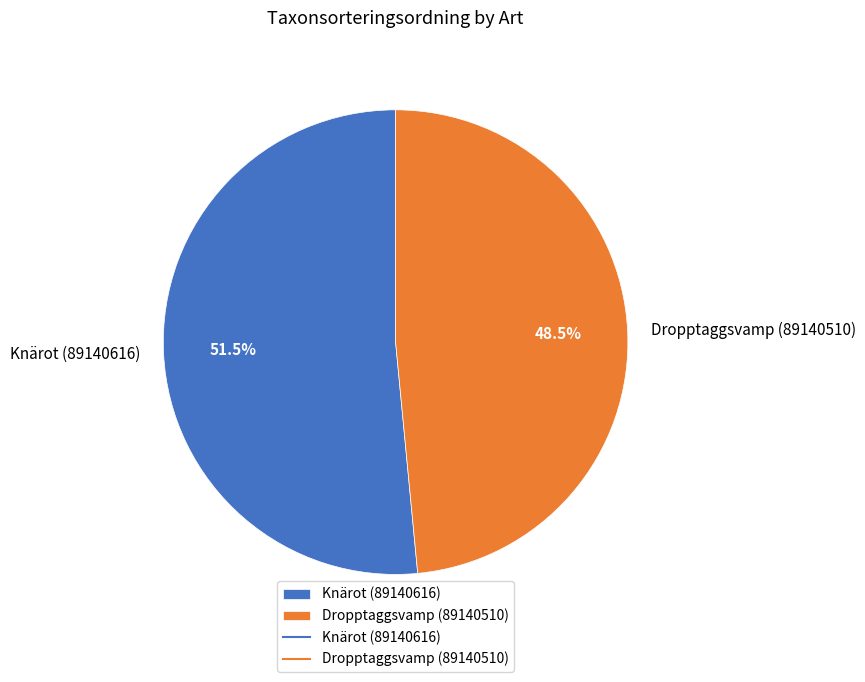

Approximately how many times larger is the value at Knärot (89140616) compared to Dropptaggsvamp (89140510)?

1.1